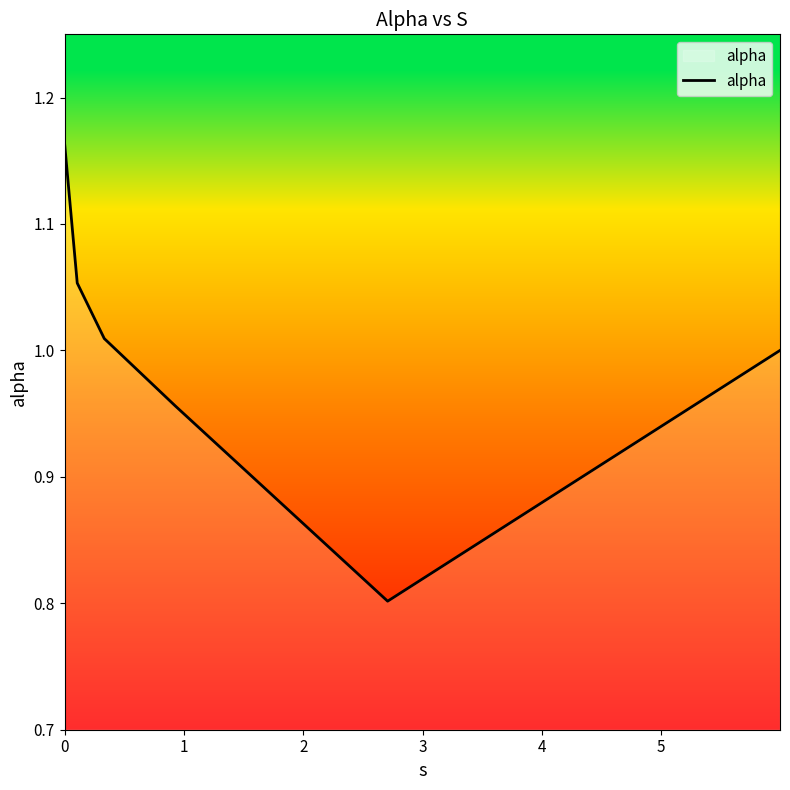

What is the smallest value displayed?

0.8